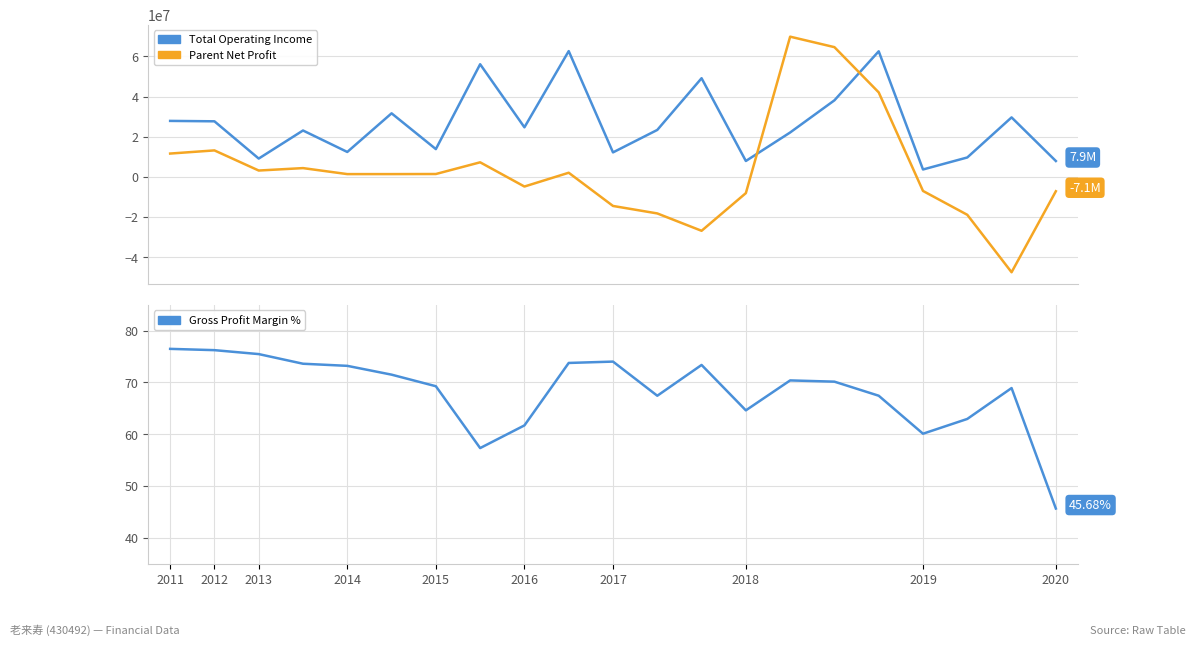

Reading left to right, extract all data points from this chart.

Total Operating Income: 27880230.6	27677663.8	9134350.3	23106384.9	12425776.0	31653457.5	13847073.2	56077609.6	24690776.7	62618288.5	12205111.3	23387468.7	49120229.9	7930285.8	22116135.6	38126034.5	62517809.3	3700957.2	9683832.9	29627220.0	7919171.0
Parent Net Profit: 11628273.8	13198615.4	3181918.0	4390389.8	1404690.3	1407680.4	1450216.4	7274782.0	-4780321.6	2081545.2	-14446231.5	-18167189.0	-26808606.9	-8060733.4	69797903.3	64584099.0	42069576.5	-6977089.6	-18847303.3	-47435831.5	-7122348.8
Gross Profit Margin (XSMLL %): 76.5	76.2	75.5	73.6	73.2	71.5	69.3	57.3	61.7	73.8	74.0	67.4	73.4	64.6	70.4	70.2	67.4	60.1	63.0	68.9	45.7